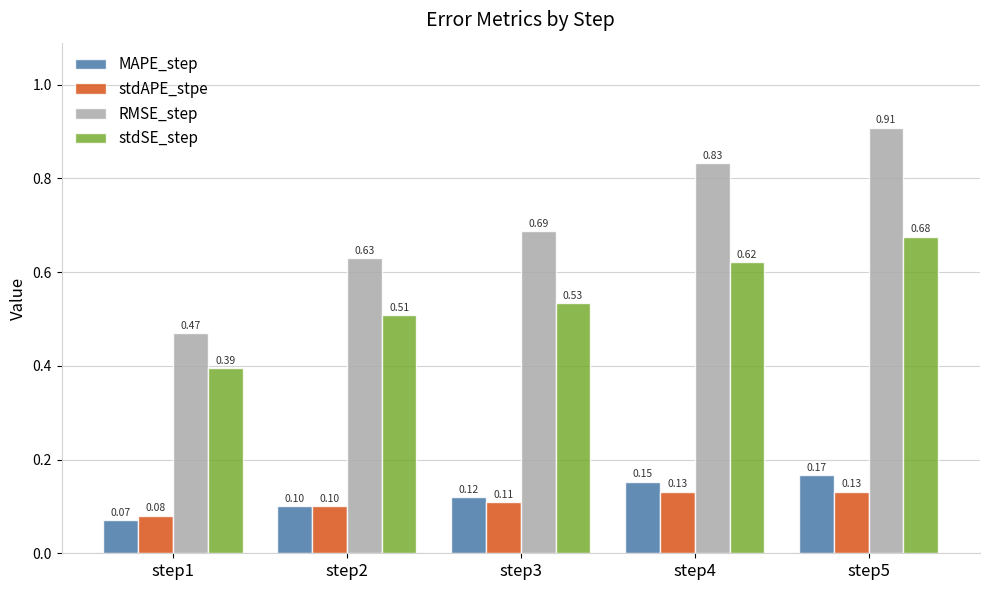

What is the minimum value shown in the chart?

0.1